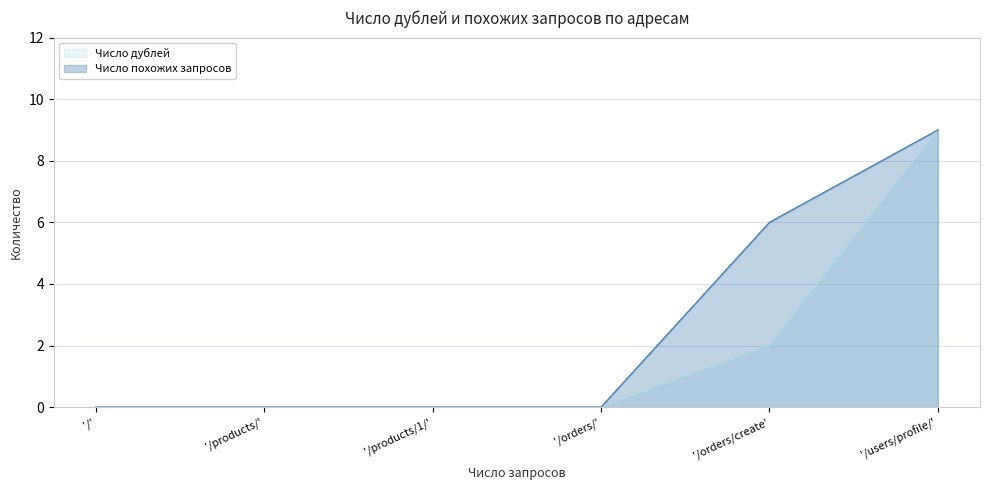

What is the difference between the maximum and second lowest values in the Число похожих запросов series?

9